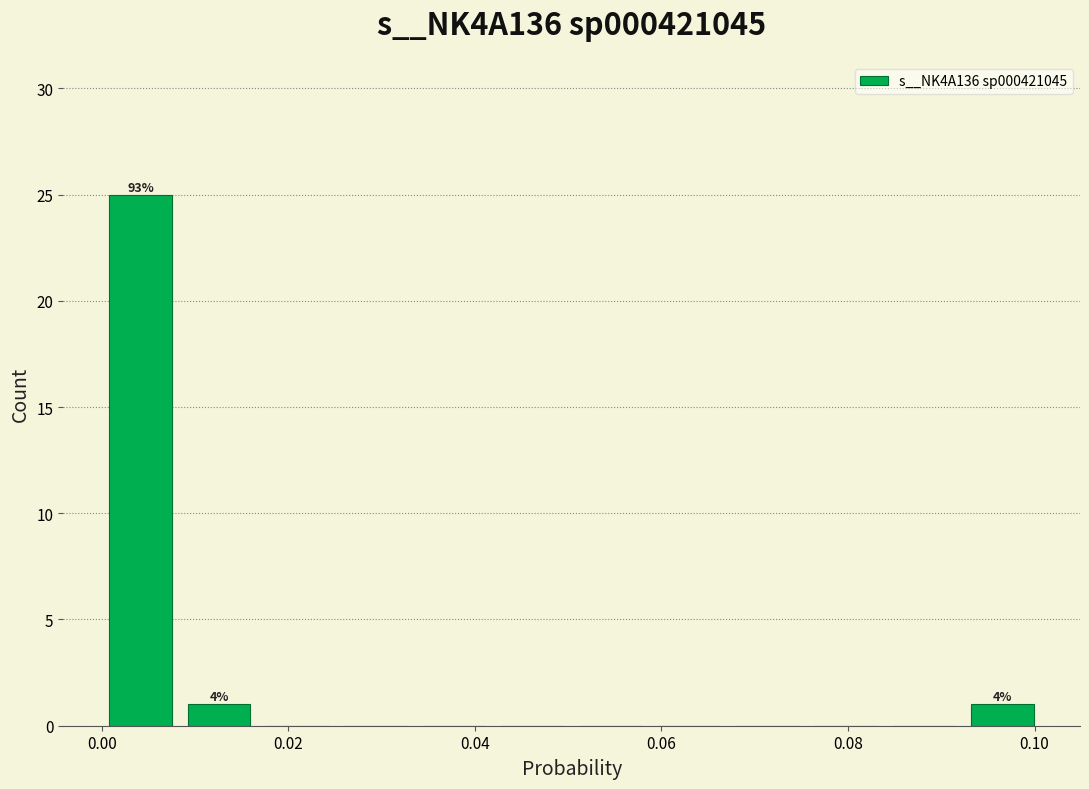

Over which range of the x-axis is the bar tallest?

0.000 to 0.008